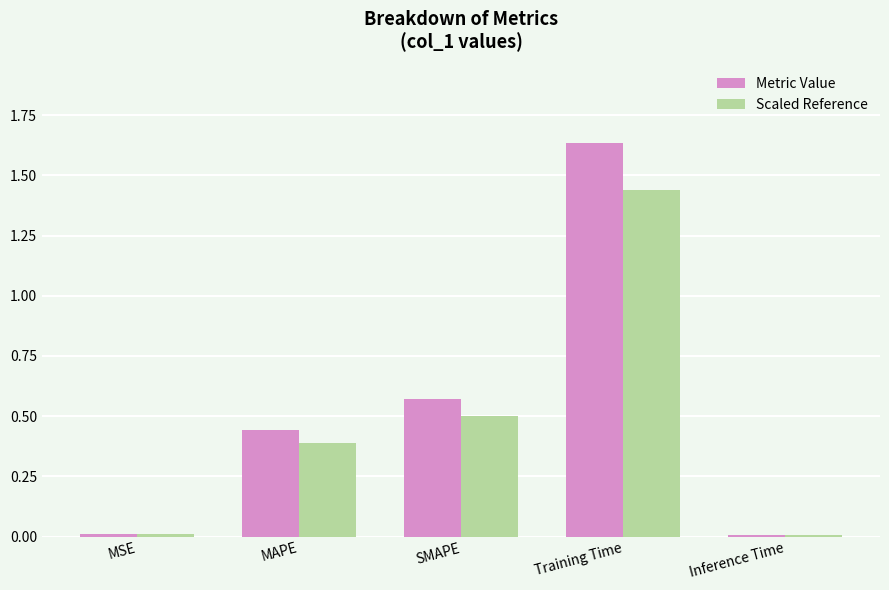

What is the sum of all Scaled Reference values?

2.3